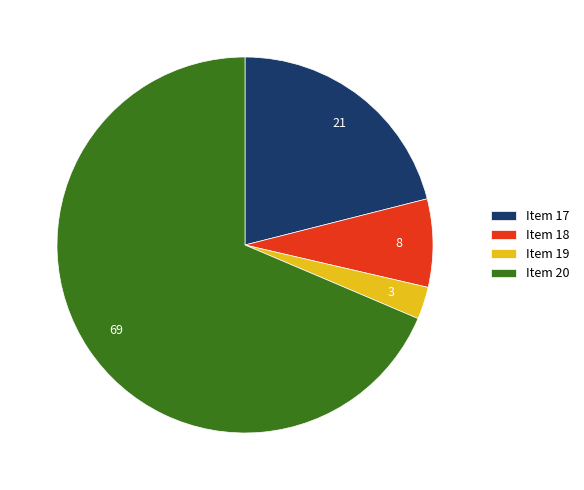

True or false: Item 19 accounts for 3% of the total.

True